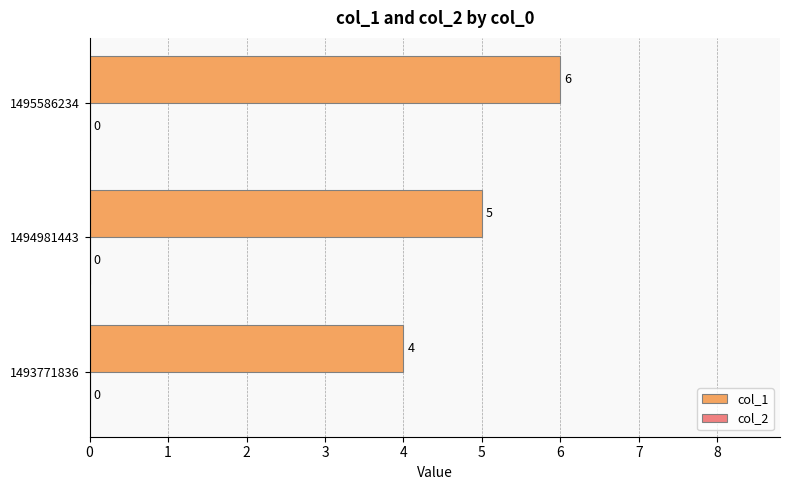

Between 1494981443 and 1495586234, which is larger?

1495586234